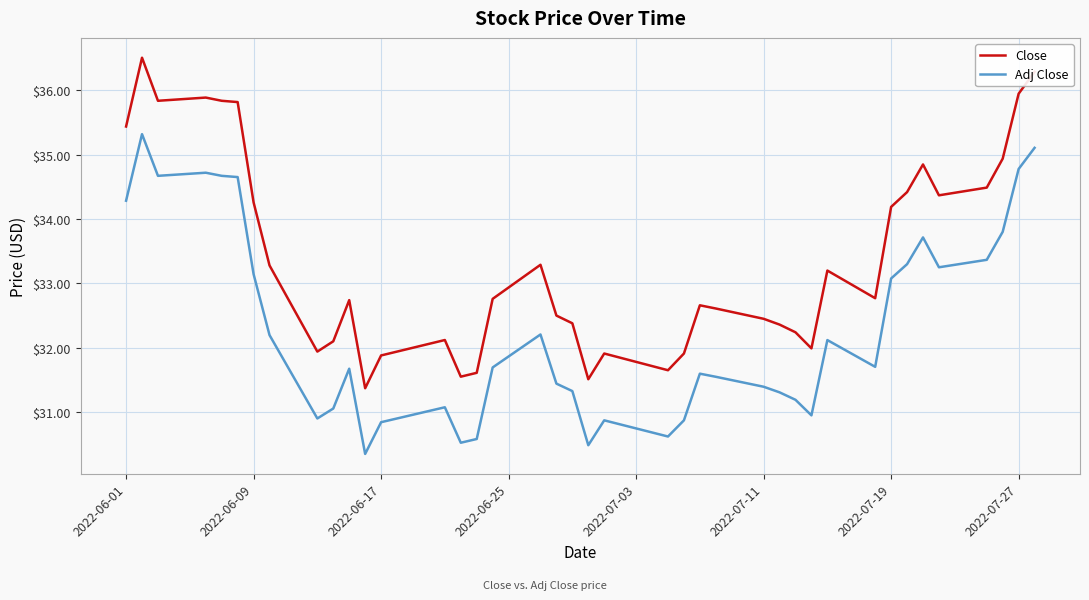

True or false: Adj Close and Close cross at least once.

False